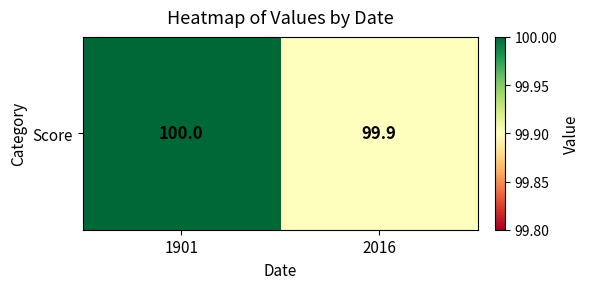

Reading left to right, extract all data points from this chart.

1901=100.0	2016=99.9